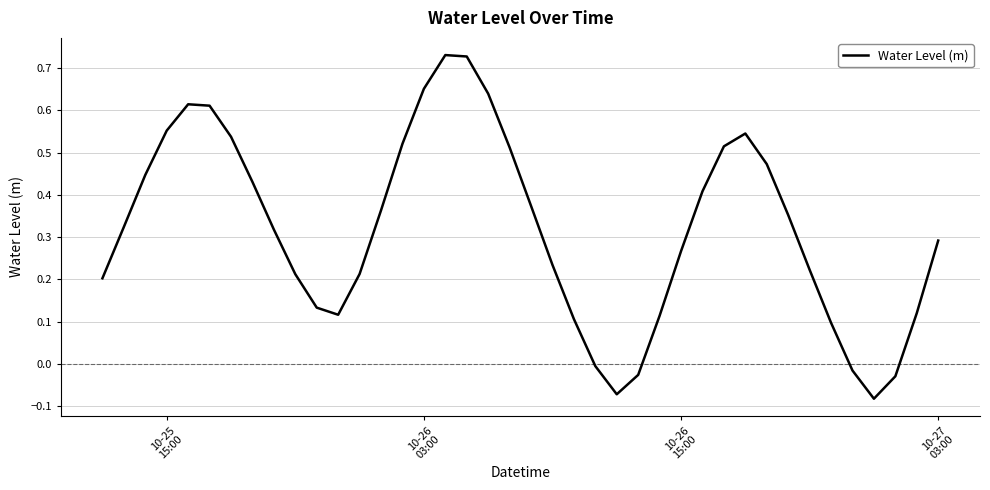

What is the difference between the maximum and minimum values?

0.8